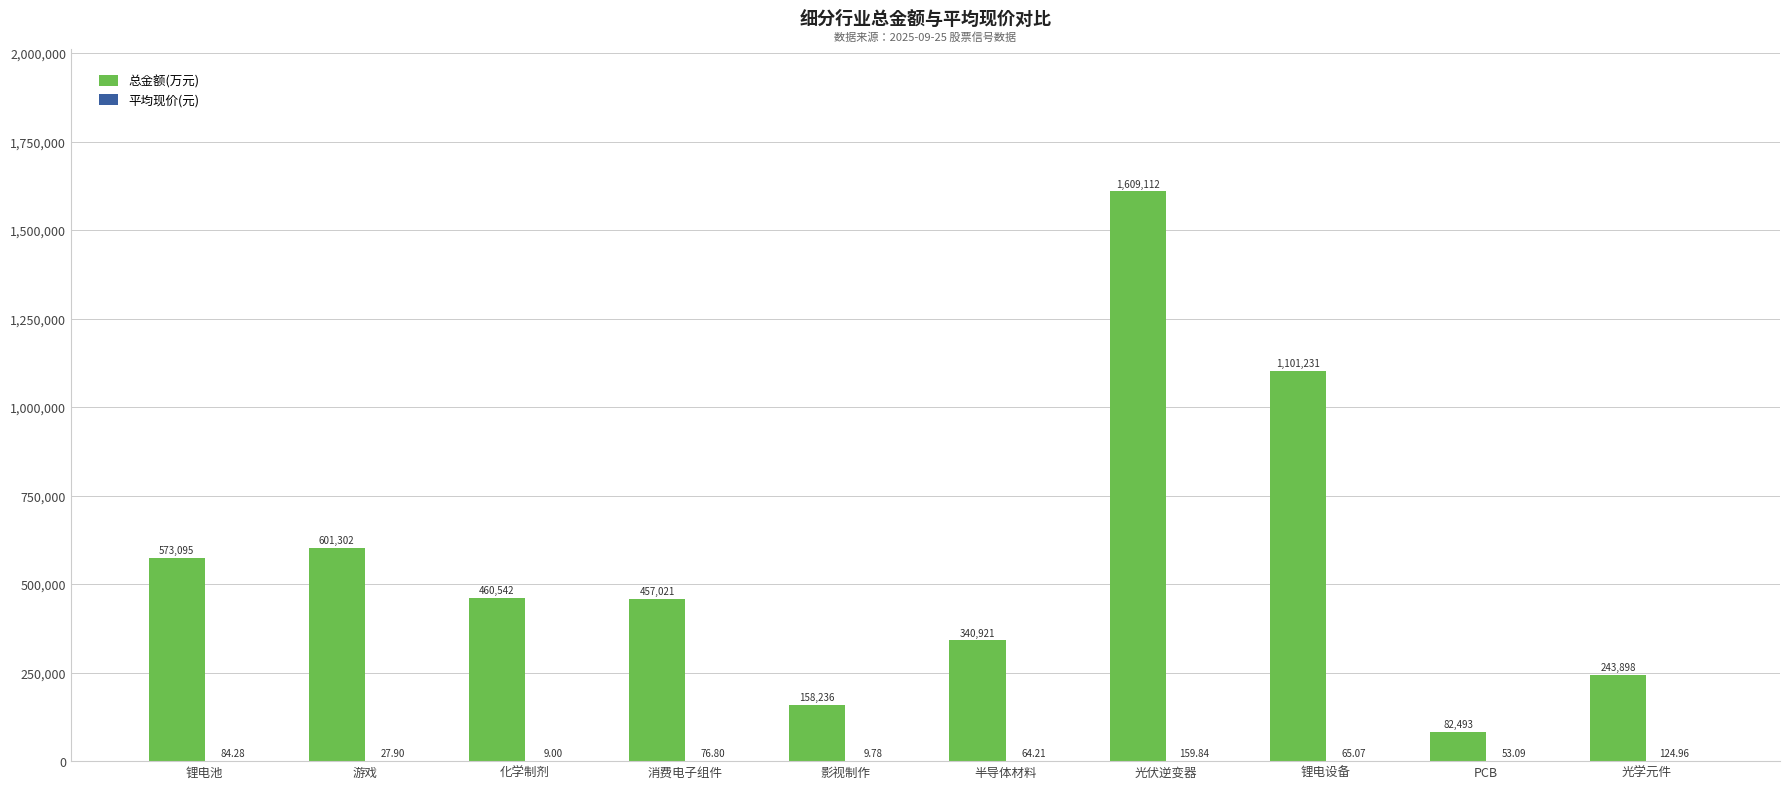

Which label corresponds to the largest value in the chart?

光伏逆变器